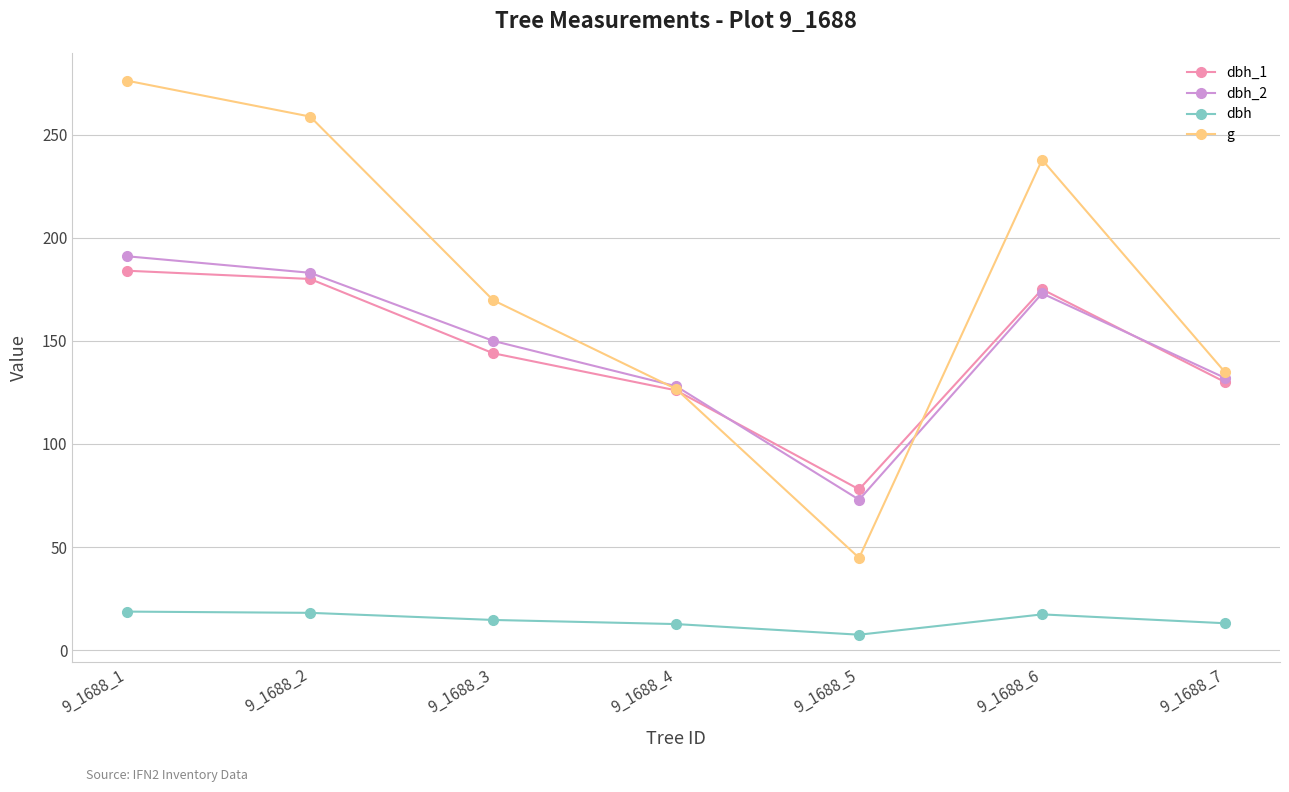

What is the difference between the maximum and minimum values in the dbh_2 series?

118.0